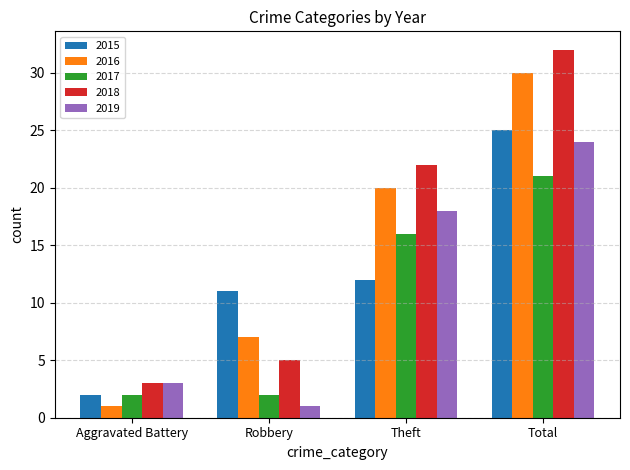

What is the difference between the maximum and minimum values in the 2015 series?

23